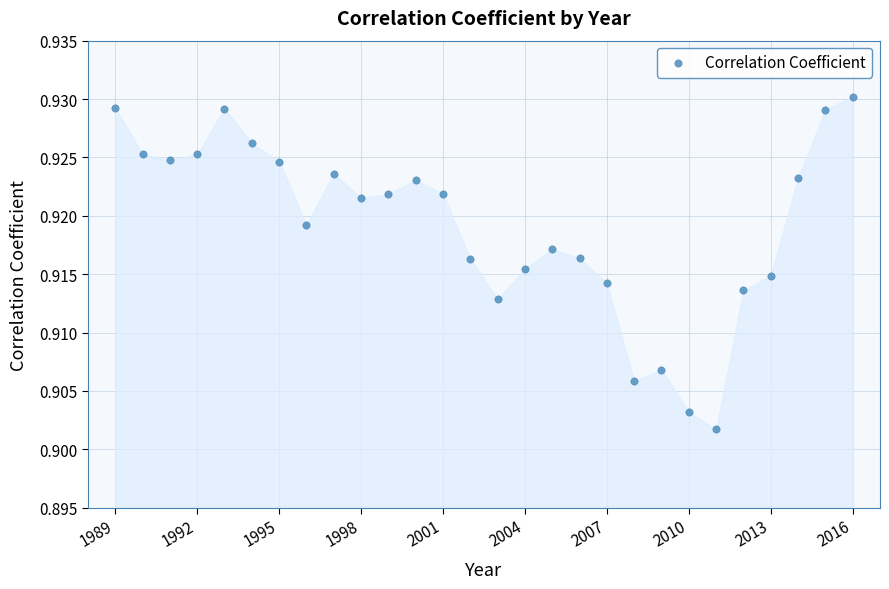

What is the range of X values (max minus min)?

27.0